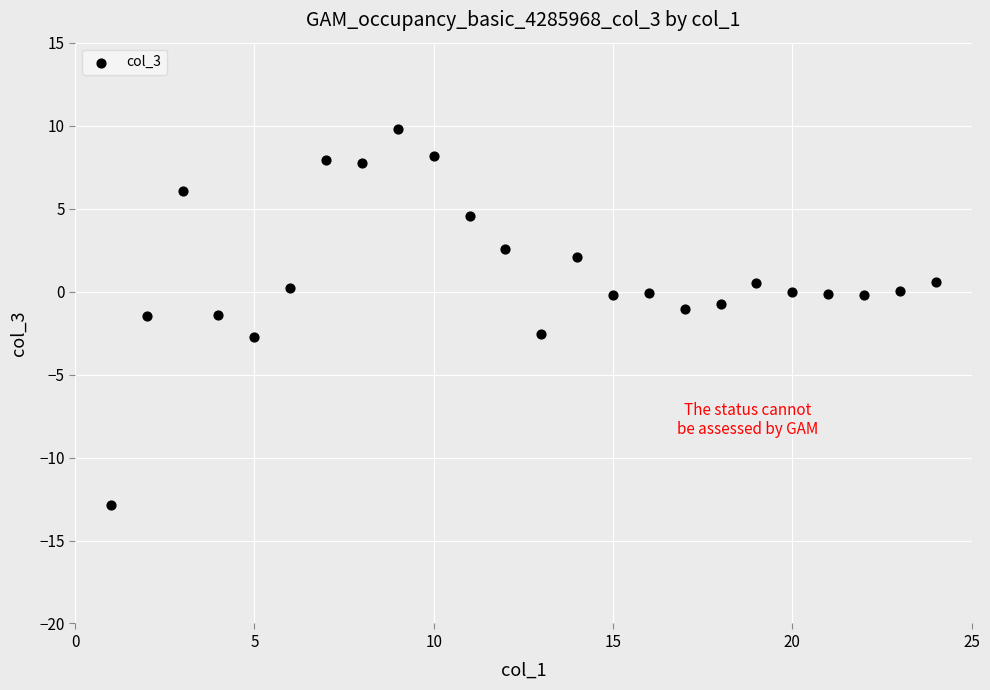

What is the range of X values (max minus min)?

23.0